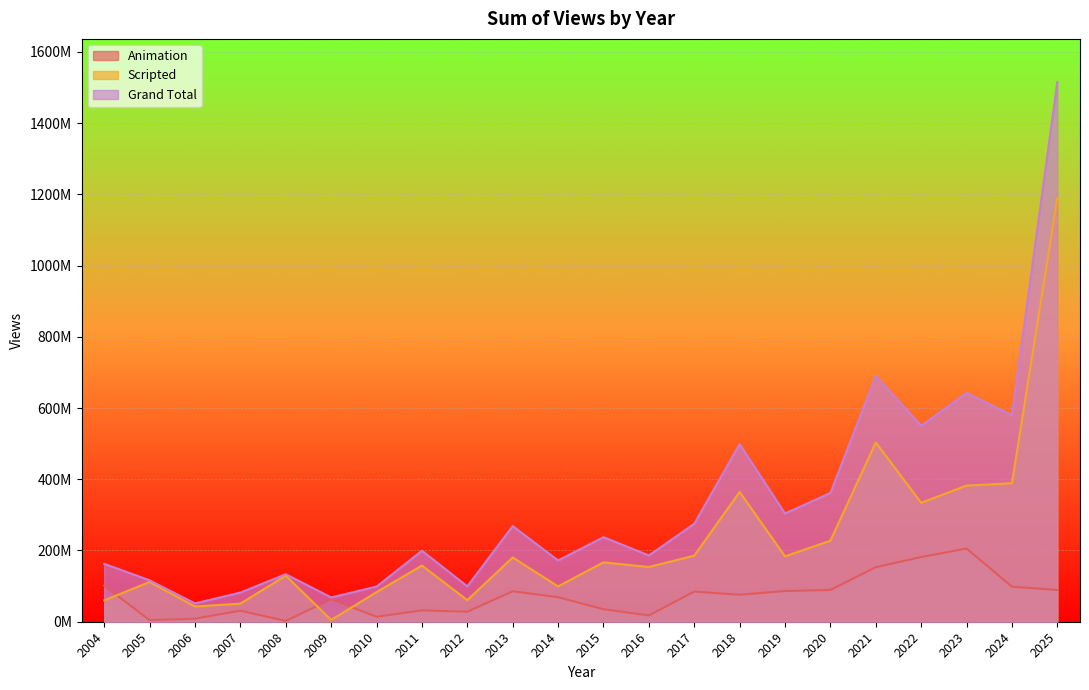

What is the minimum value for Animation?

2200000